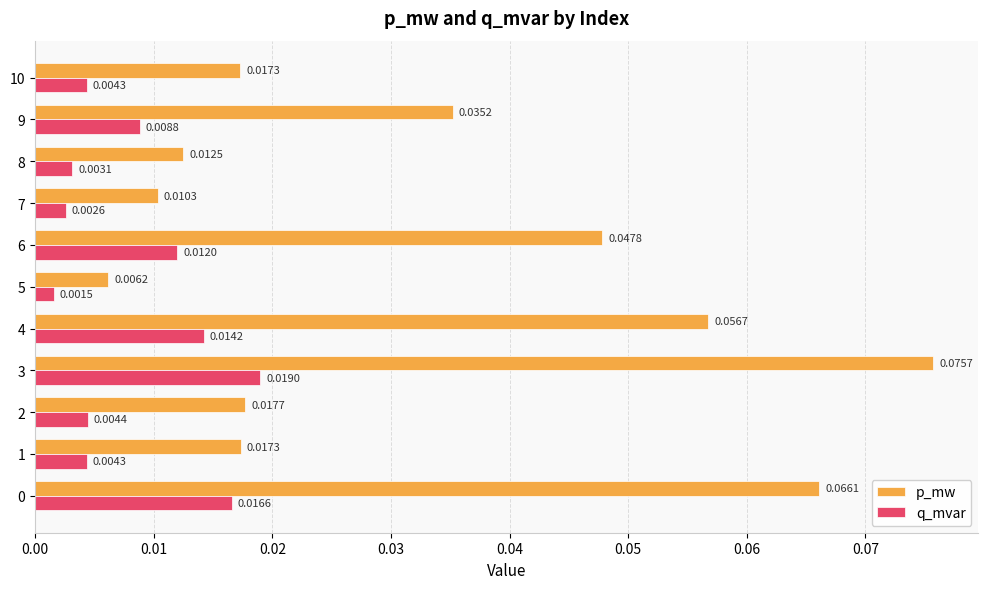

What are all the series names shown in the legend?

p_mw, q_mvar